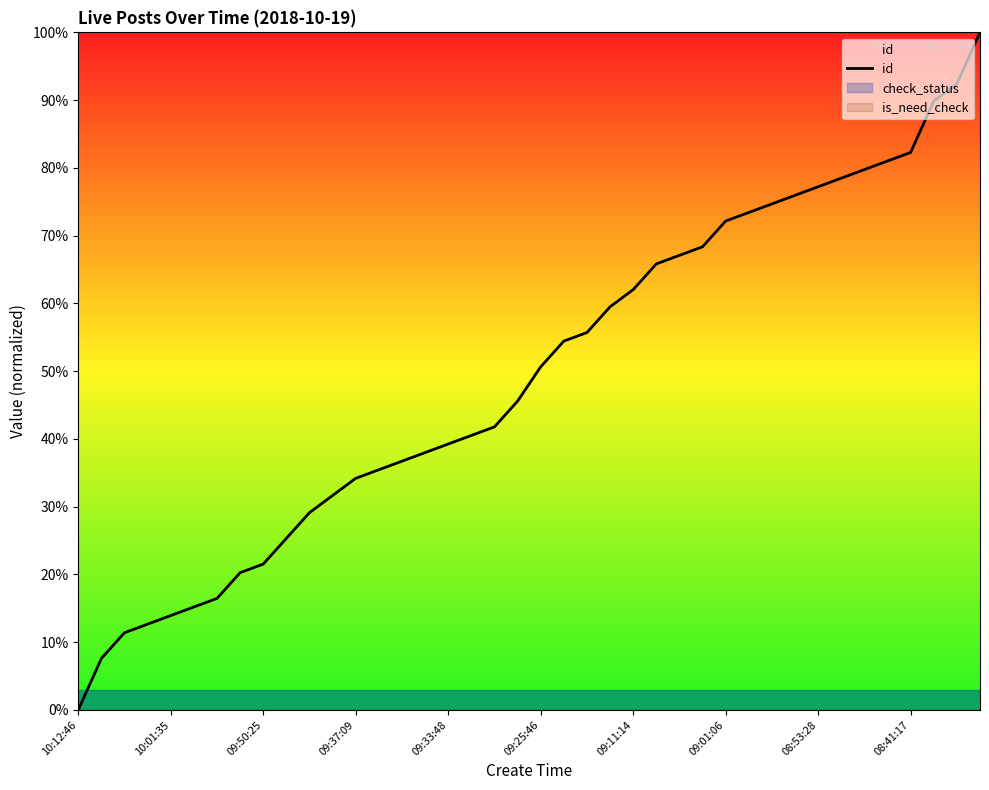

How many values are above zero?

39